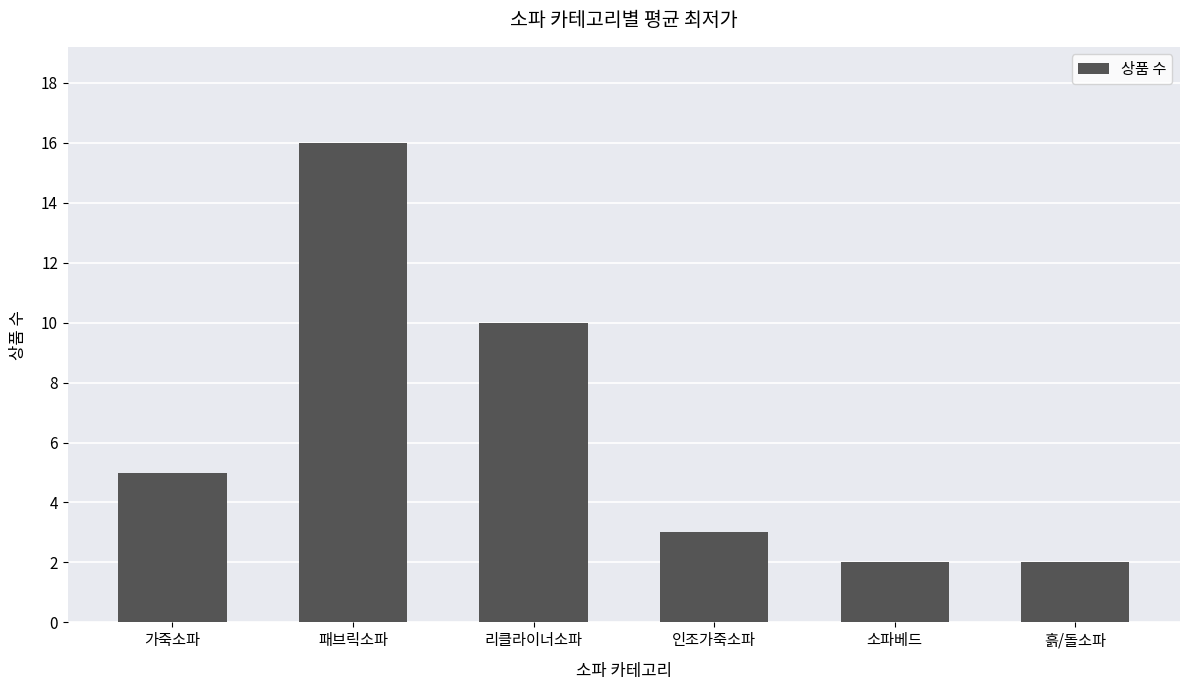

How many series are shown in this chart?

1